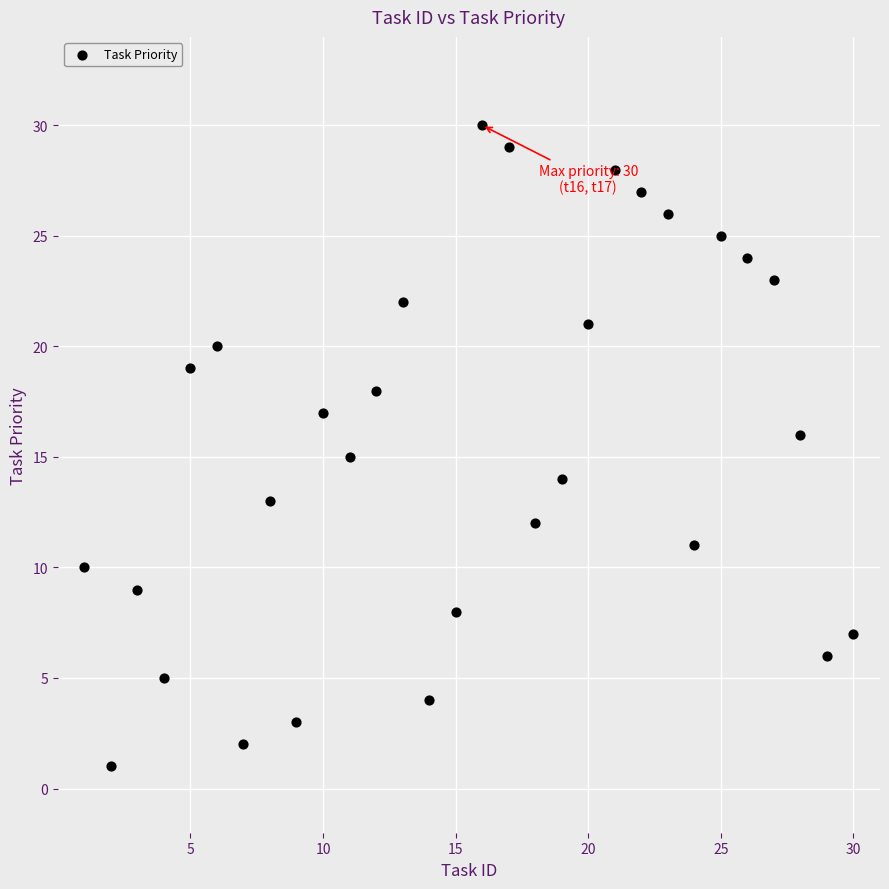

What is the range of Y values (max minus min)?

29